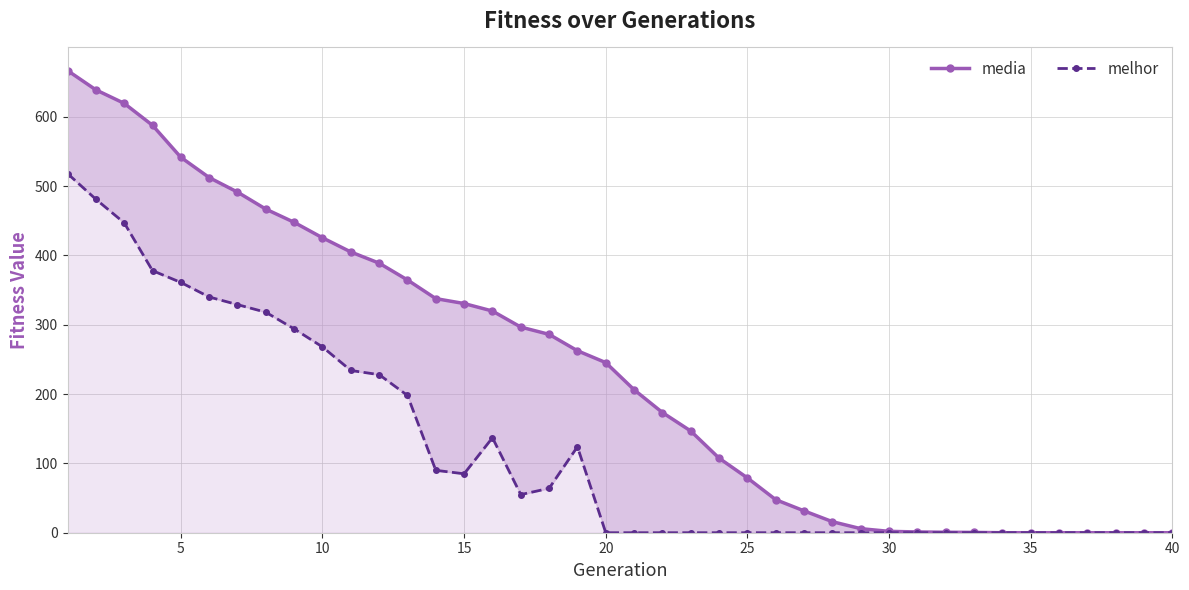

The value of melhor at 28 is -183.1. True or false?

False